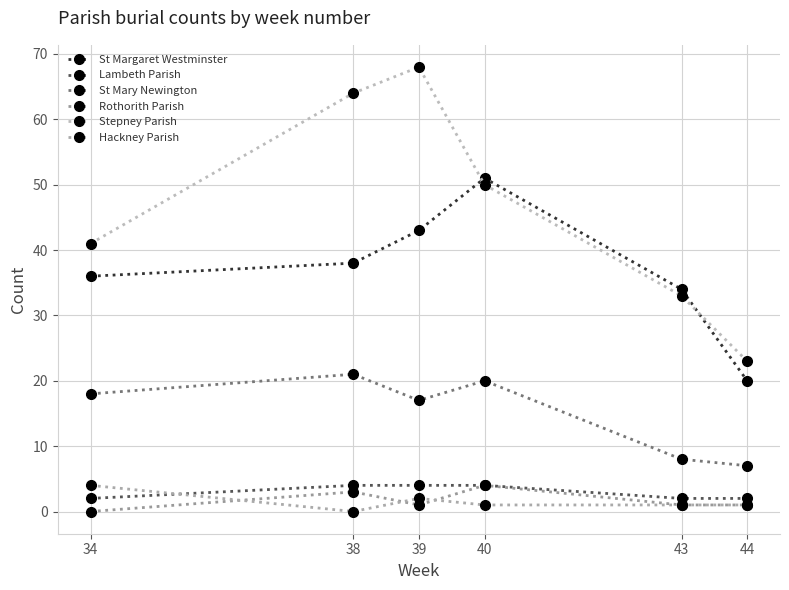

True or false: Rothorith Parish and Lambeth Parish intersect in this chart.

False